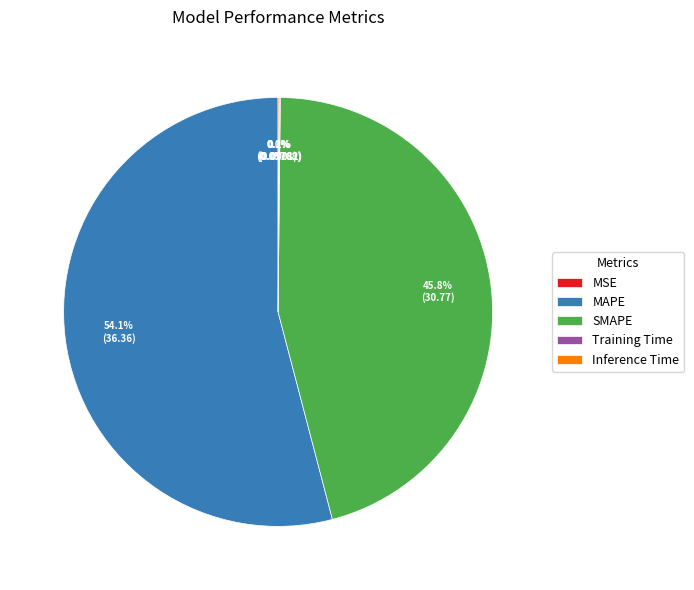

Is there a majority slice in this chart?

Yes